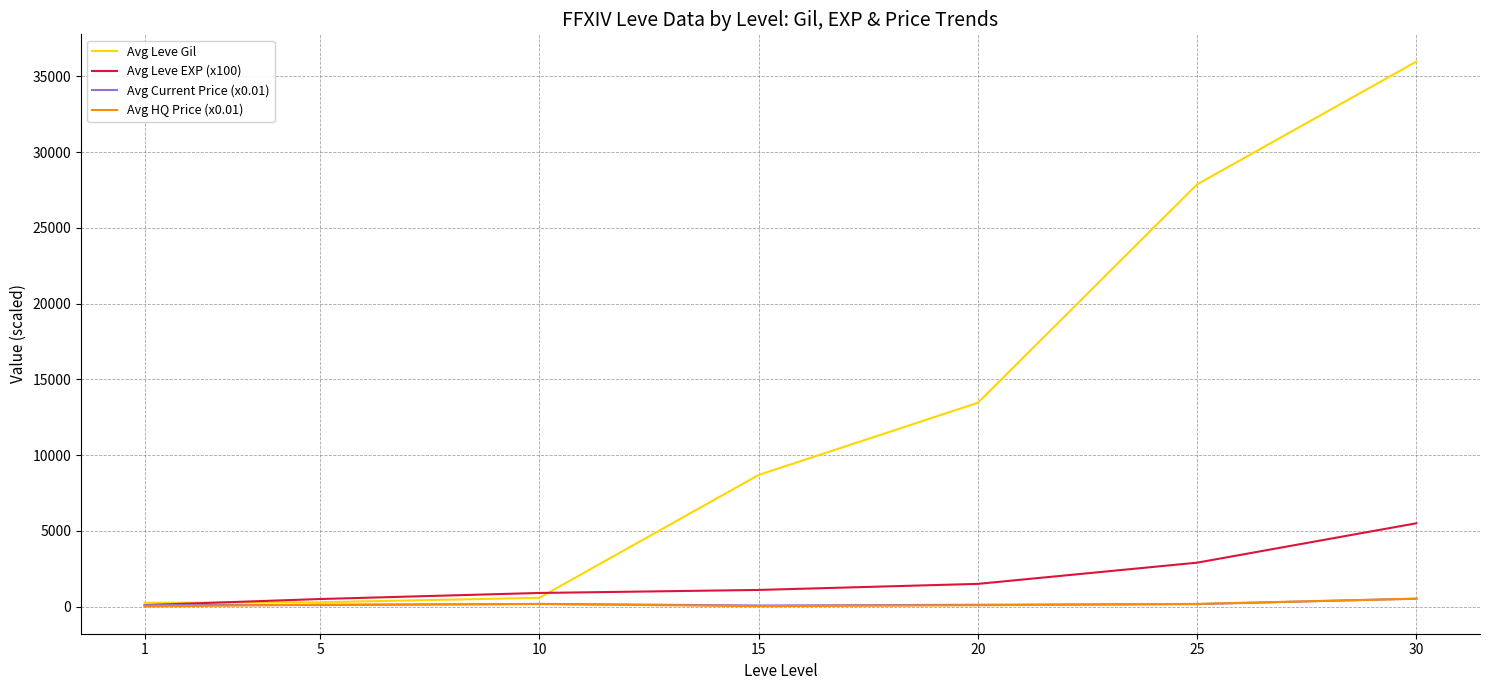

Does the chart have visible grid lines?

Yes